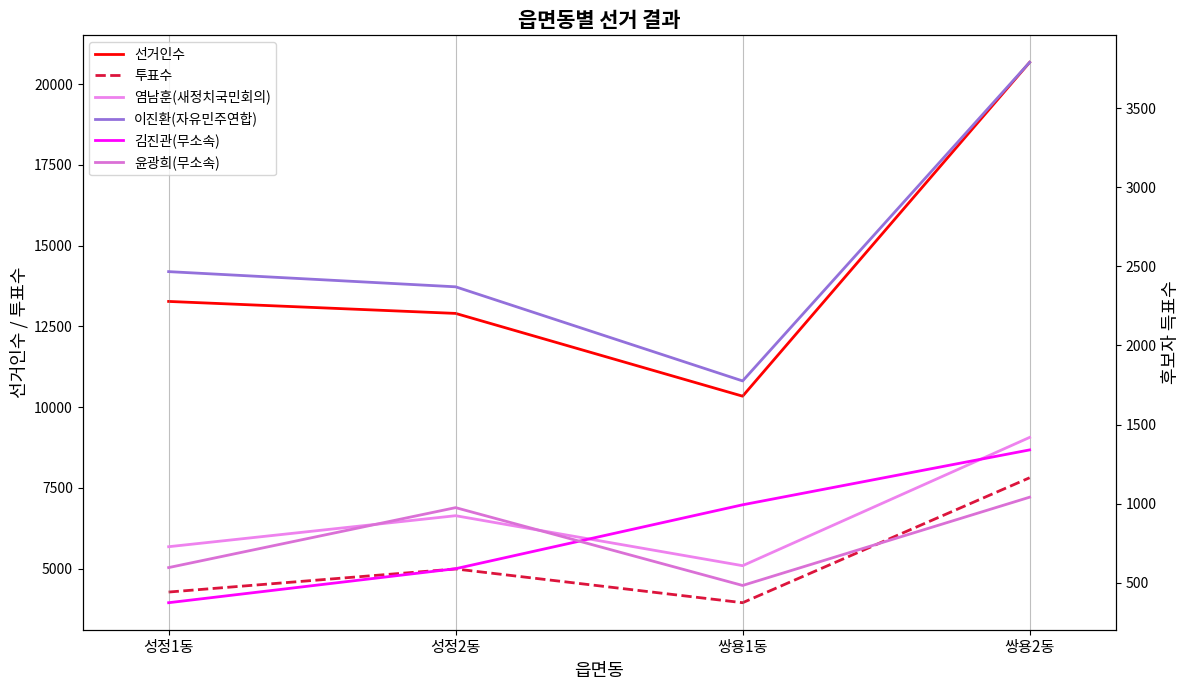

True or false: 김진관(무소속) and 이진환(자유민주연합) cross at least once.

False